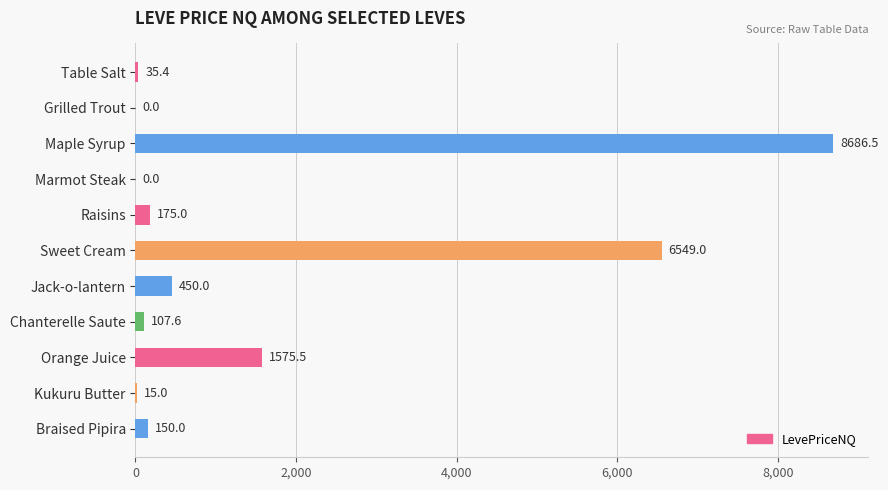

Count the number of categories in the chart.

11